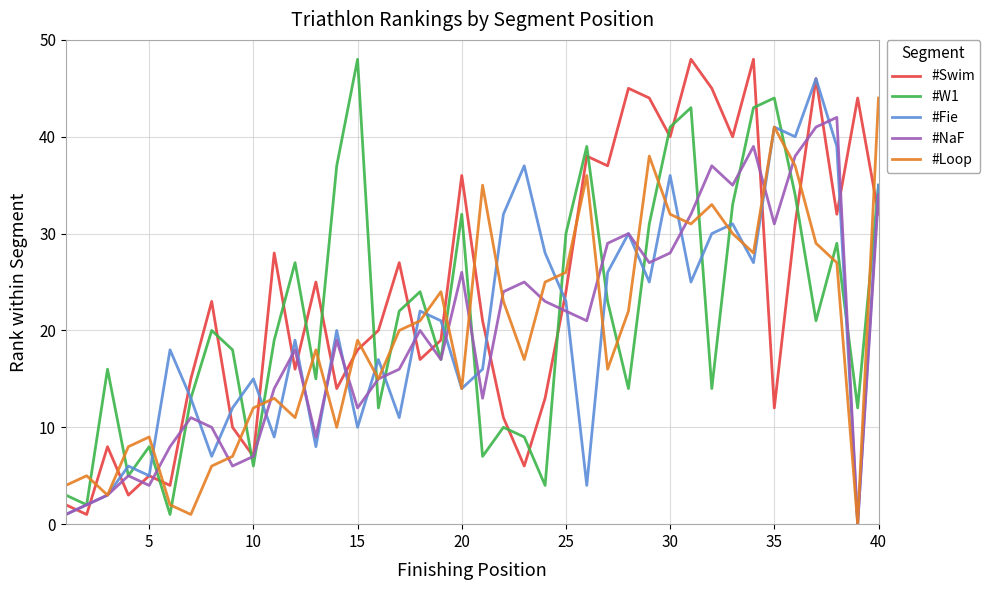

Which series ends up on top after the final intersection of #Swim and #Loop?

#Loop